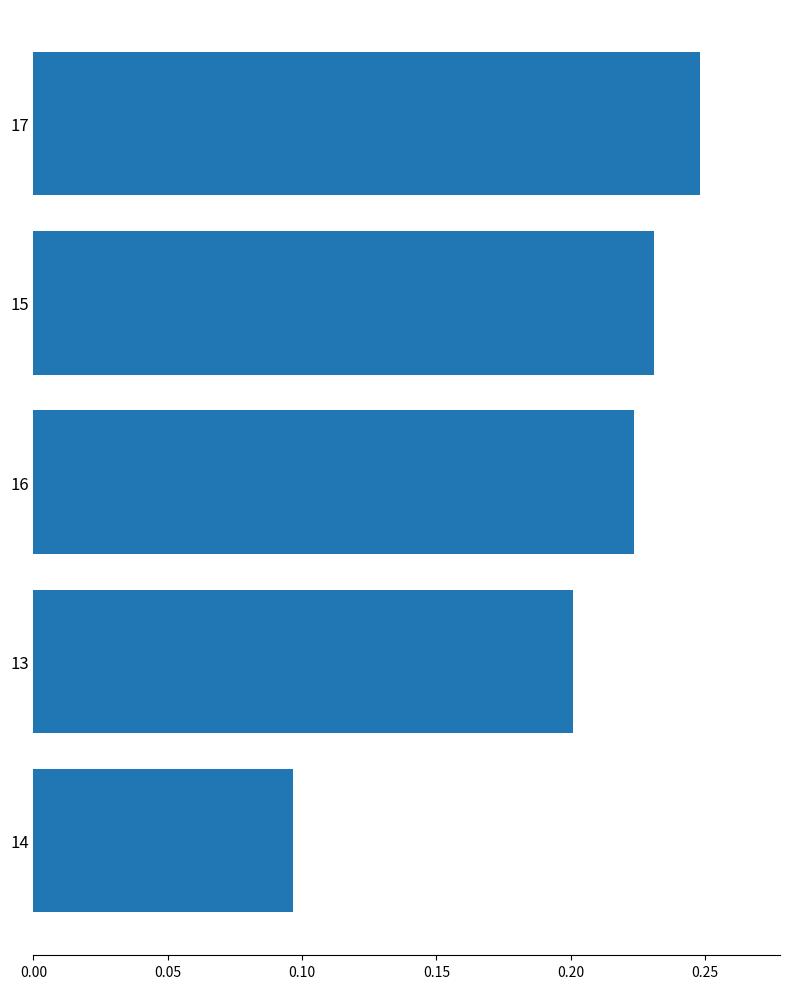

What is the label of the 2nd bar from the bottom?

13